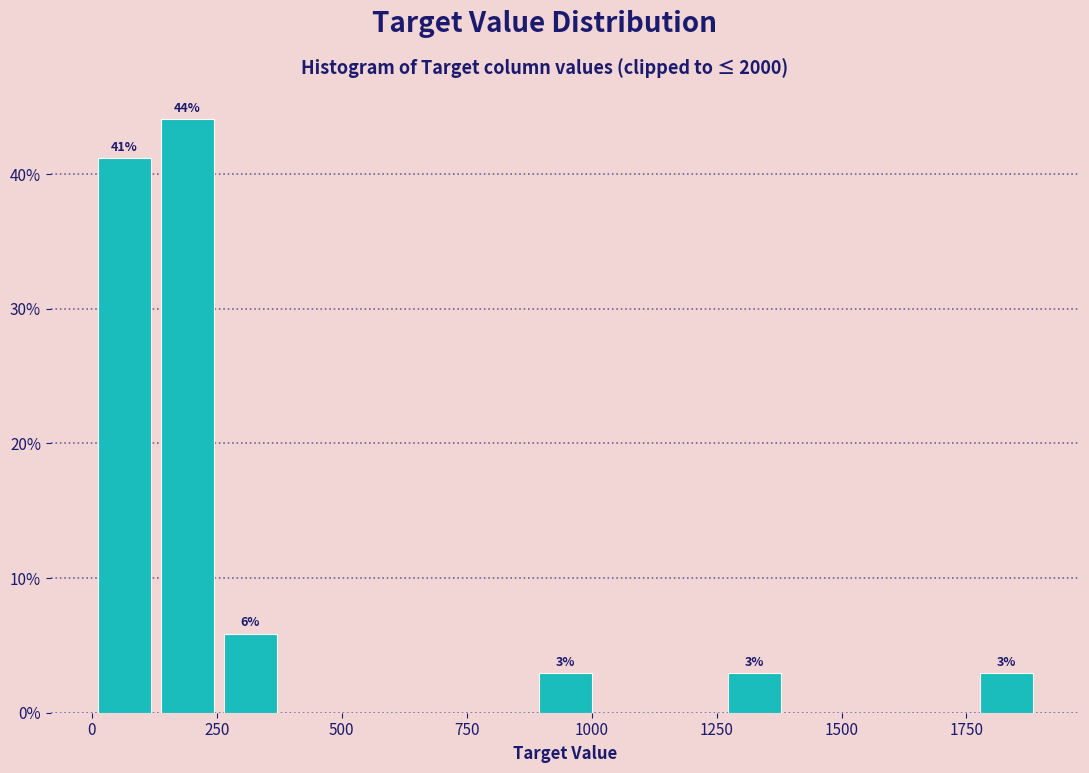

Read against the x-axis, roughly where is the centre of the tallest bar?

200